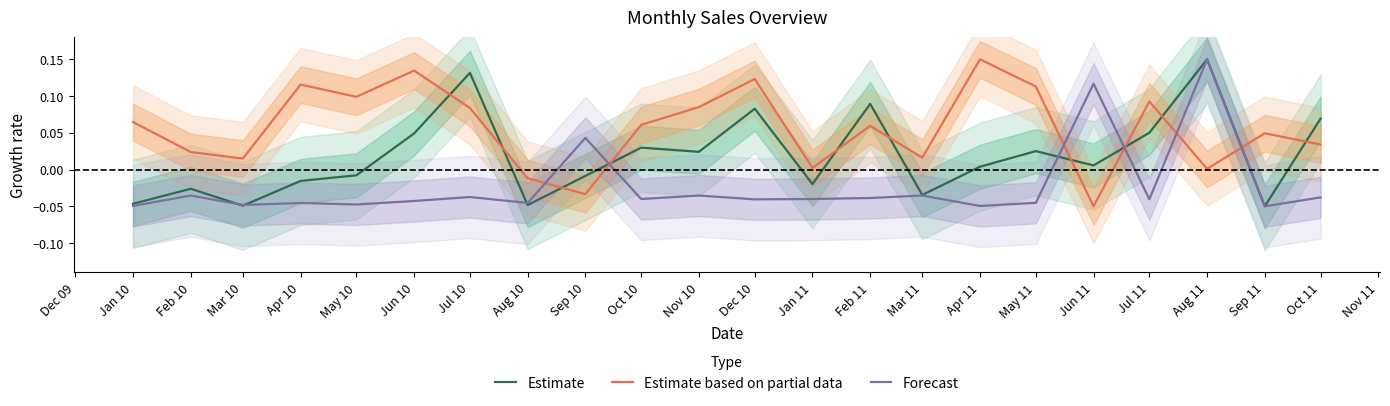

List the series in order of their peak value, lowest first.

Estimate, Estimate based on partial data, Forecast